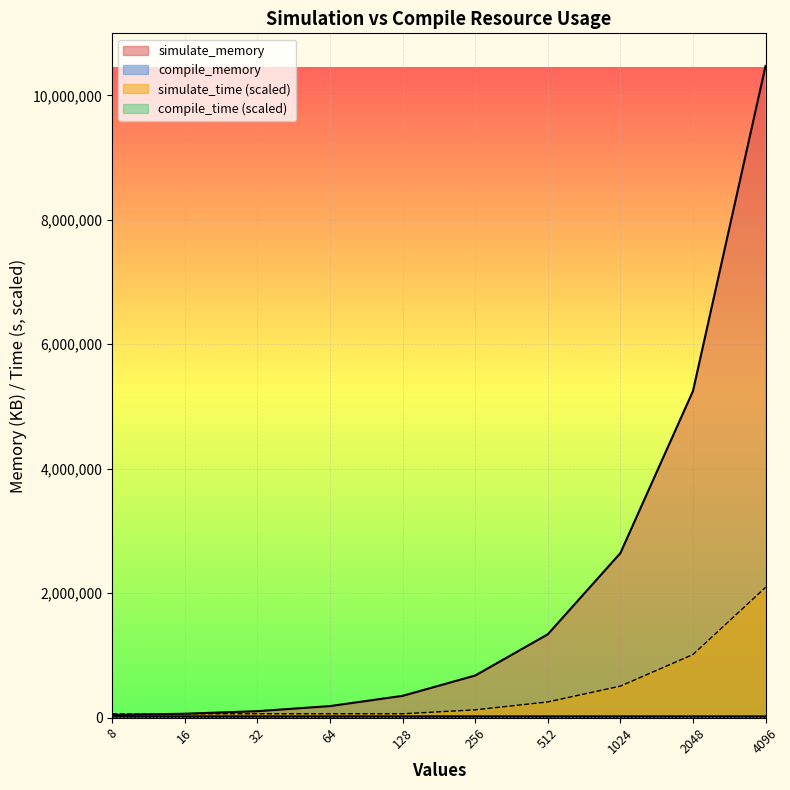

At which category is the sum across all series the highest?

4096